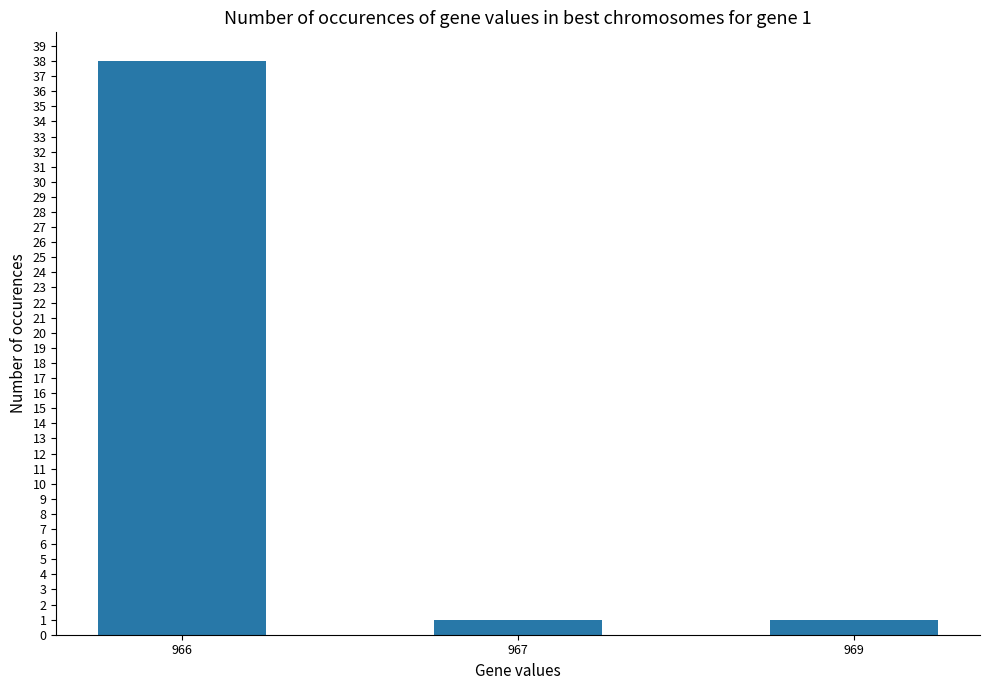

Reading right to left, what are all the values shown in this chart?

969=1	967=1	966=38